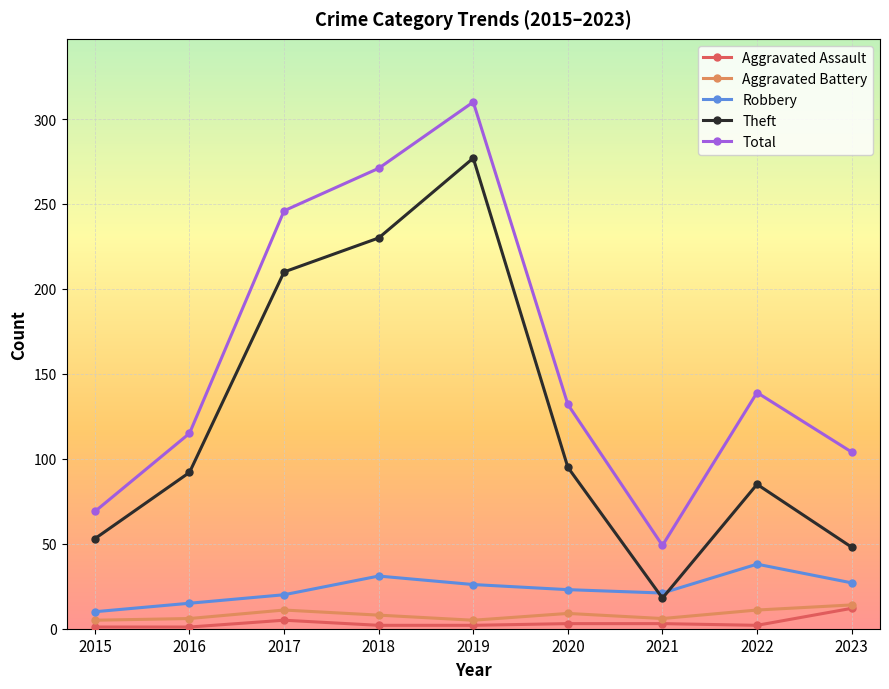

What is the difference between the maximum and second lowest values in the Aggravated Assault series?

11